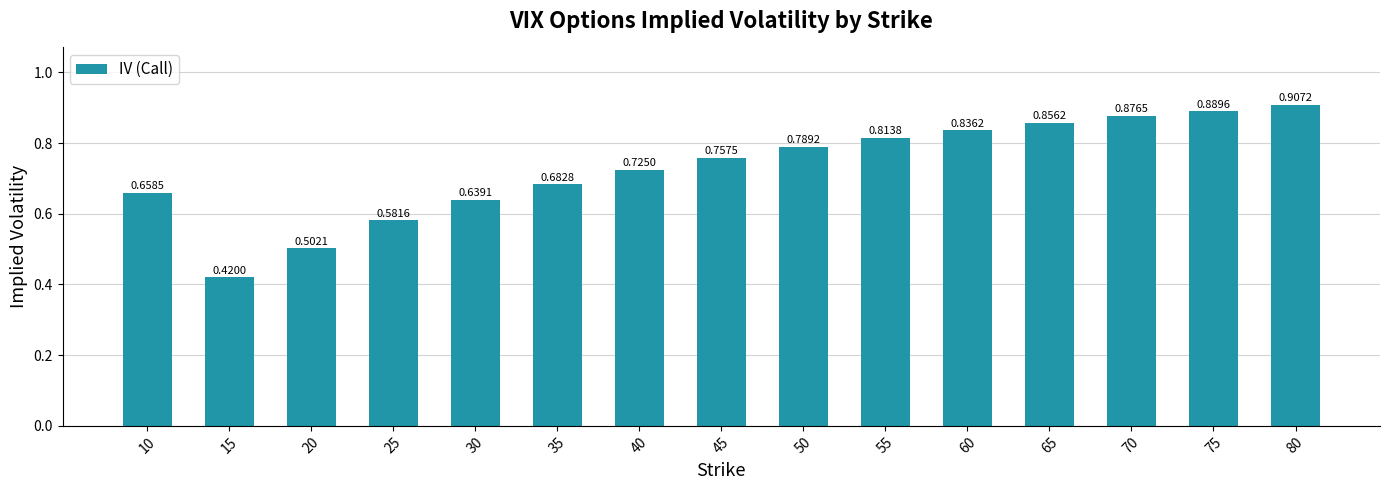

What is the change in value from 30 to 80?

+0.3